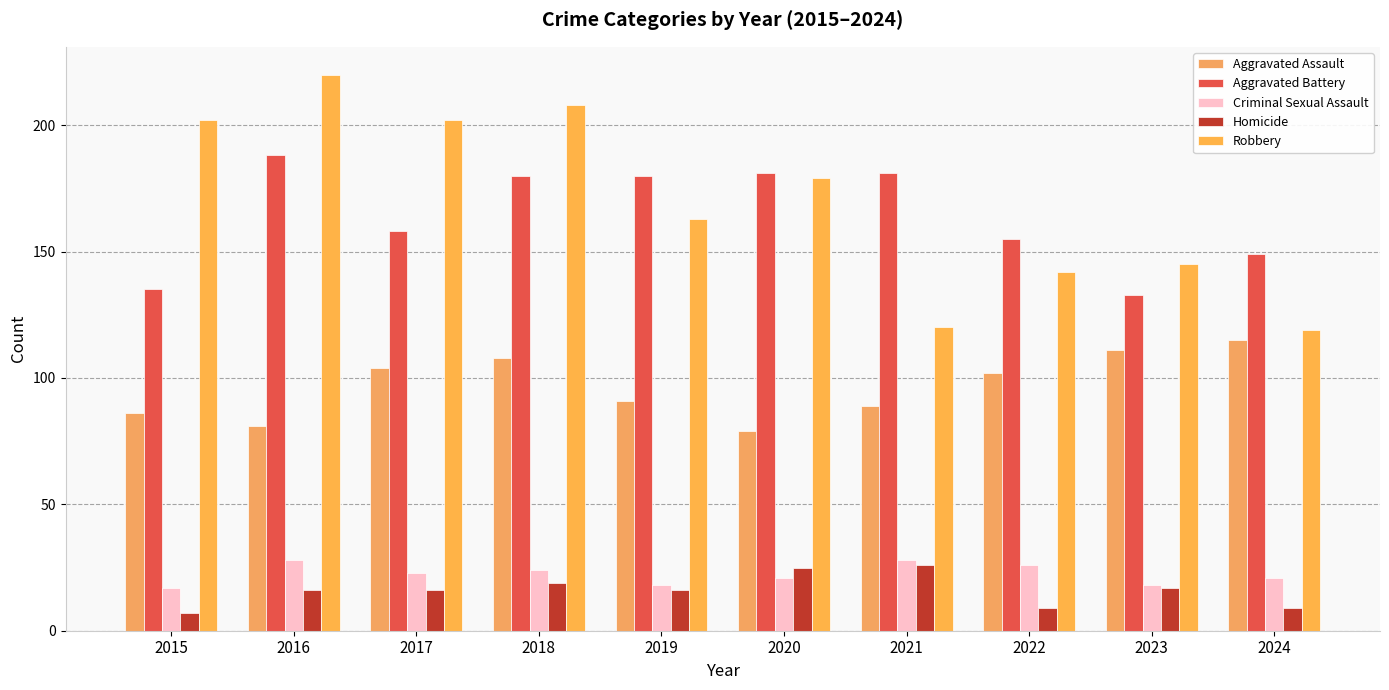

Which series has the largest total across all categories?

Robbery